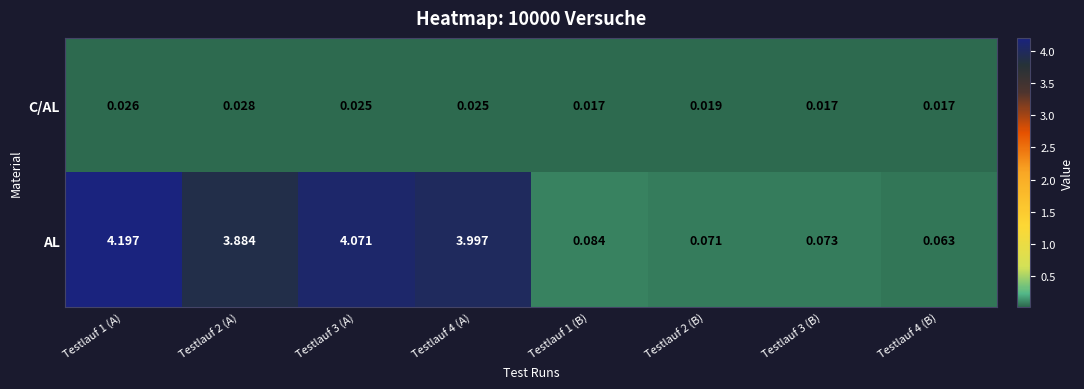

Is the value of AL at Testlauf 3 (A) greater than the value of C/AL at Testlauf 4 (B)?

Yes